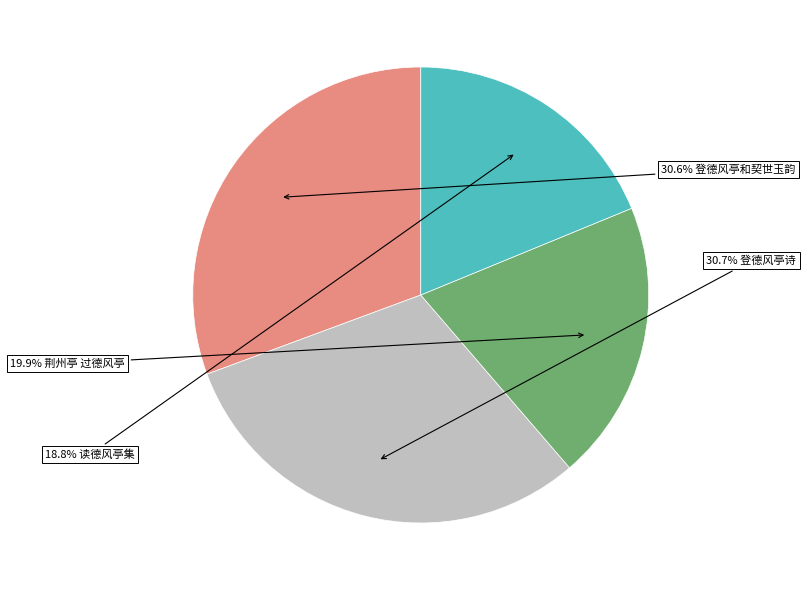

Does any single category account for the majority?

No